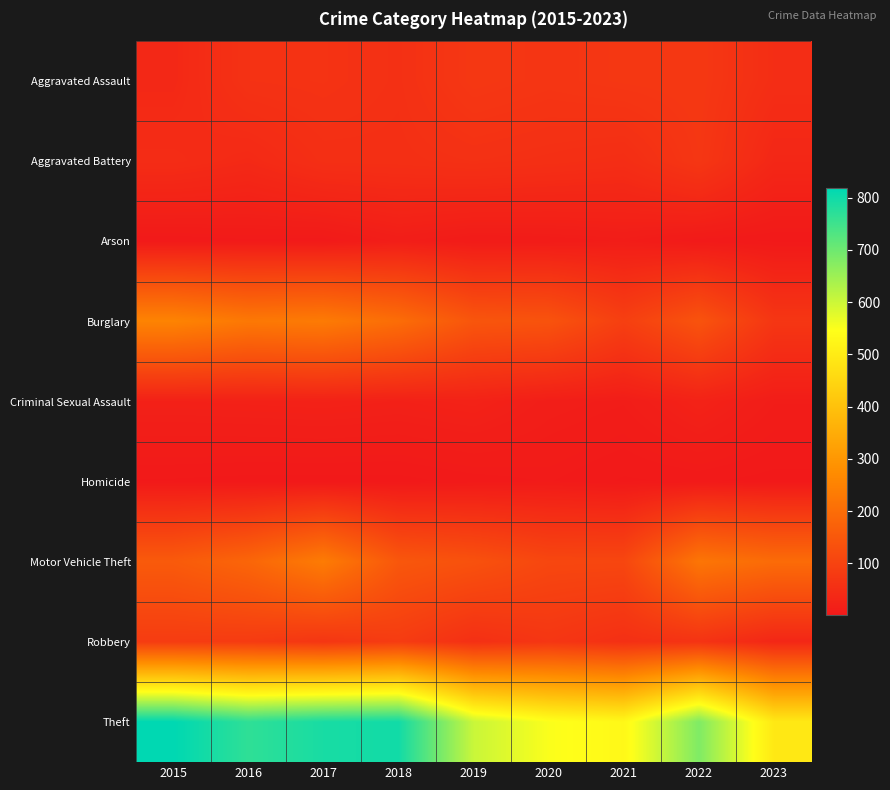

Reading right to left, list all the values displayed in this chart.

Aggravated Assault: 2023=50	2022=74	2021=72	2020=68	2019=73	2018=56	2017=62	2016=60	2015=38
Aggravated Battery: 2023=35	2022=71	2021=50	2020=54	2019=57	2018=54	2017=53	2016=40	2015=47
Arson: 2023=2	2022=4	2021=11	2020=8	2019=7	2018=13	2017=4	2016=5	2015=3
Burglary: 2023=70	2022=139	2021=92	2020=138	2019=144	2018=200	2017=233	2016=227	2015=254
Criminal Sexual Assault: 2023=11	2022=24	2021=11	2020=14	2019=23	2018=20	2017=22	2016=21	2015=20
Homicide: 2023=1	2022=3	2021=2	2020=6	2019=4	2018=1	2017=1	2016=1	2015=2
Motor Vehicle Theft: 2023=196	2022=220	2021=109	2020=110	2019=134	2018=148	2017=235	2016=183	2015=156
Robbery: 2023=34	2022=63	2021=55	2020=70	2019=55	2018=84	2017=70	2016=82	2015=84
Theft: 2023=493	2022=681	2021=530	2020=550	2019=603	2018=798	2017=791	2016=767	2015=818